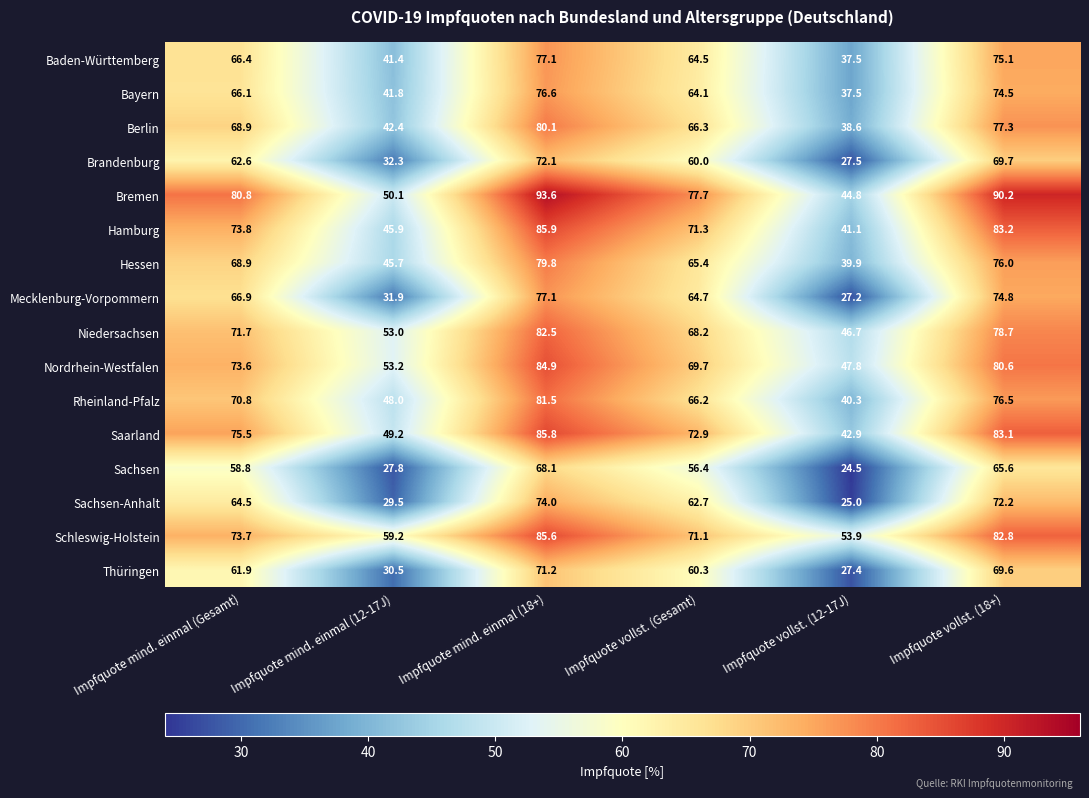

What is the difference between the second highest and minimum values in the Bayern series?

37.0